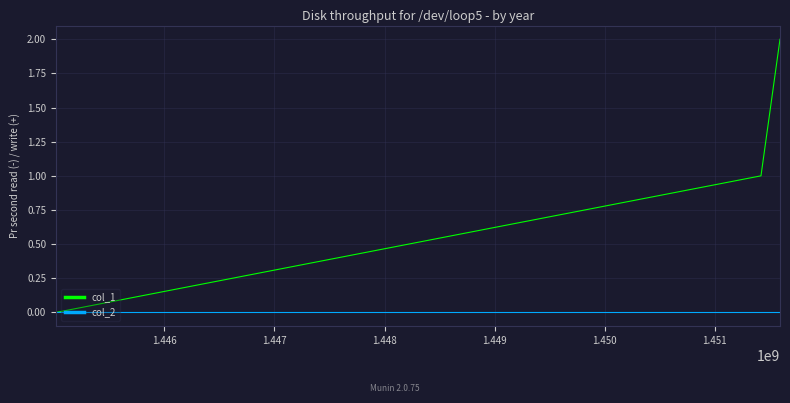

What are all the series names shown in the legend?

col_1, col_2